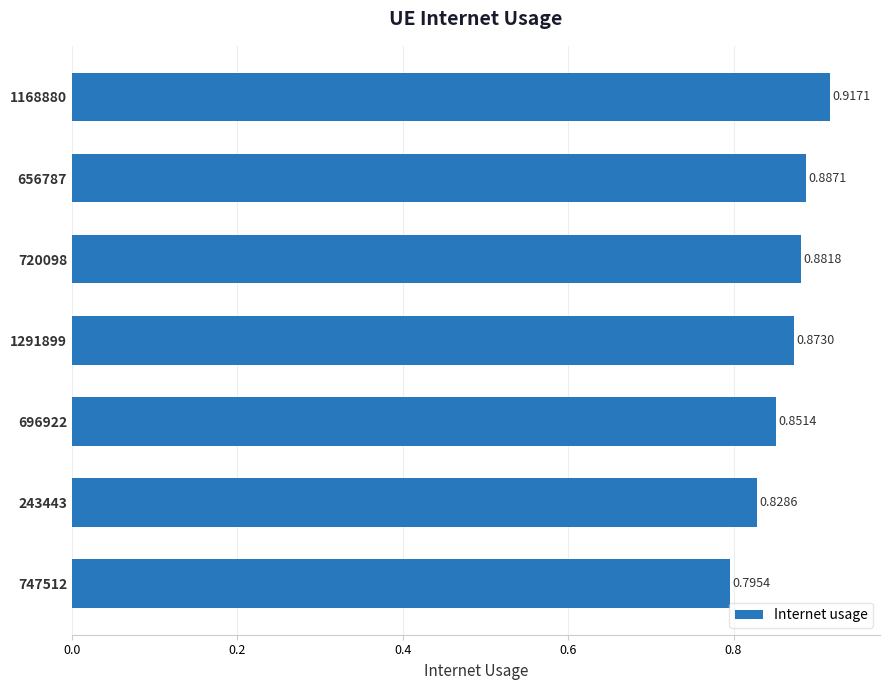

What is the change in value from 243443 to 656787?

+0.1